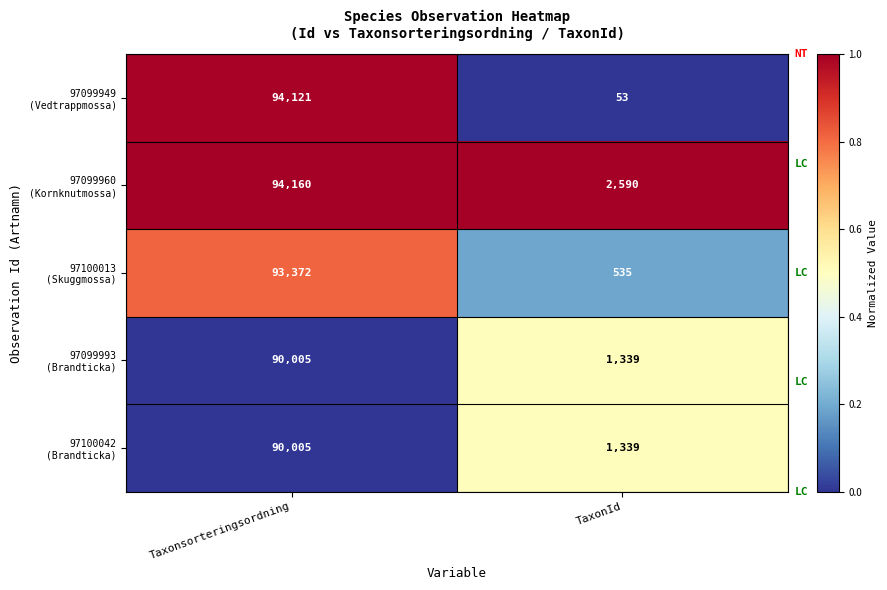

What is the spread (max minus min) of values at Taxonsorteringsordning?

4155